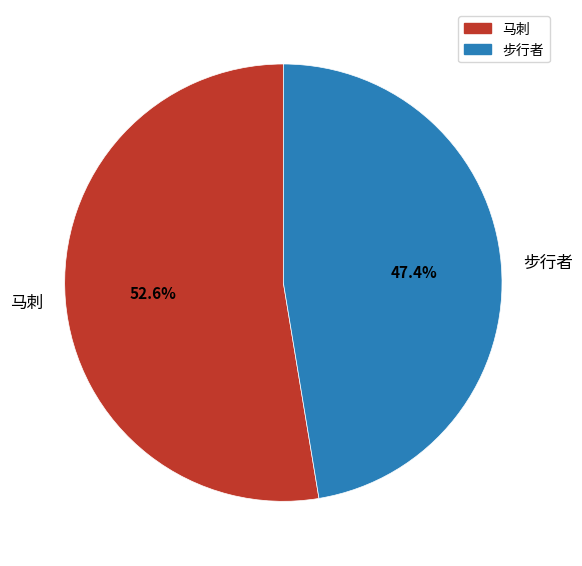

How many segments does this pie chart have?

2